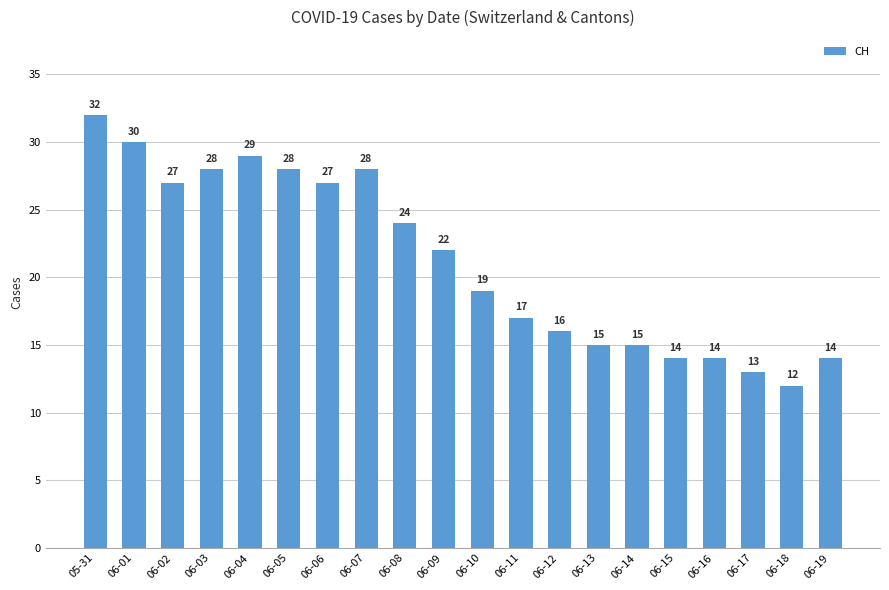

What is the average value?

21